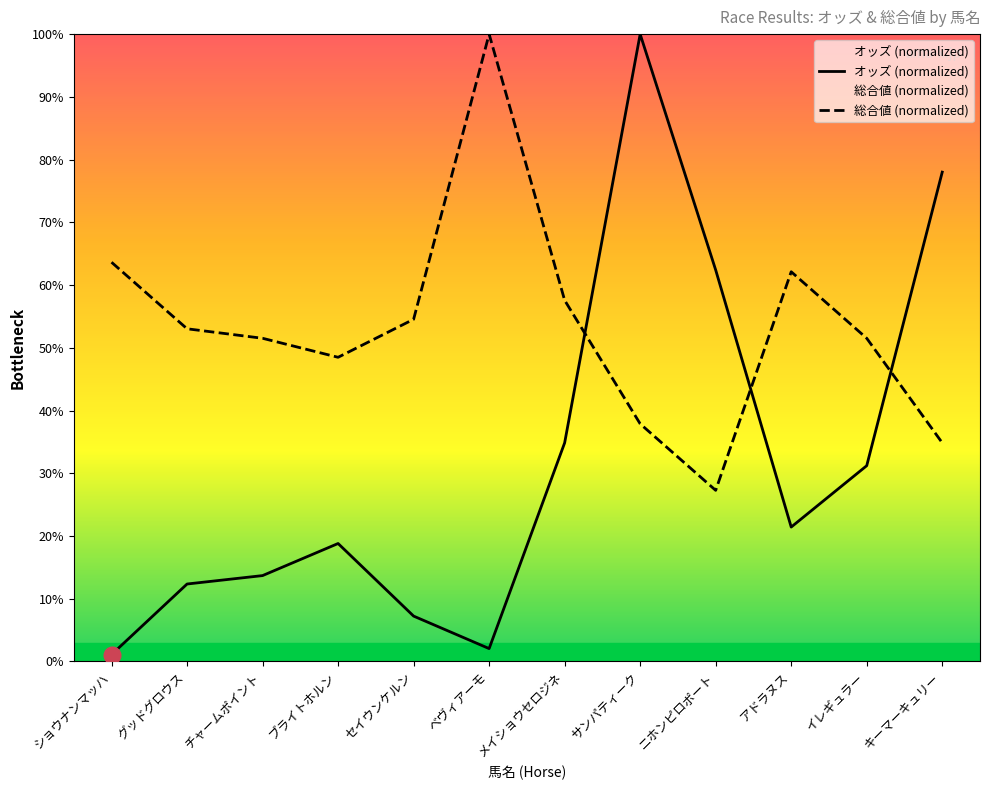

Where does the オッズ (normalized) series first go above 21?

メイショウセロジネ